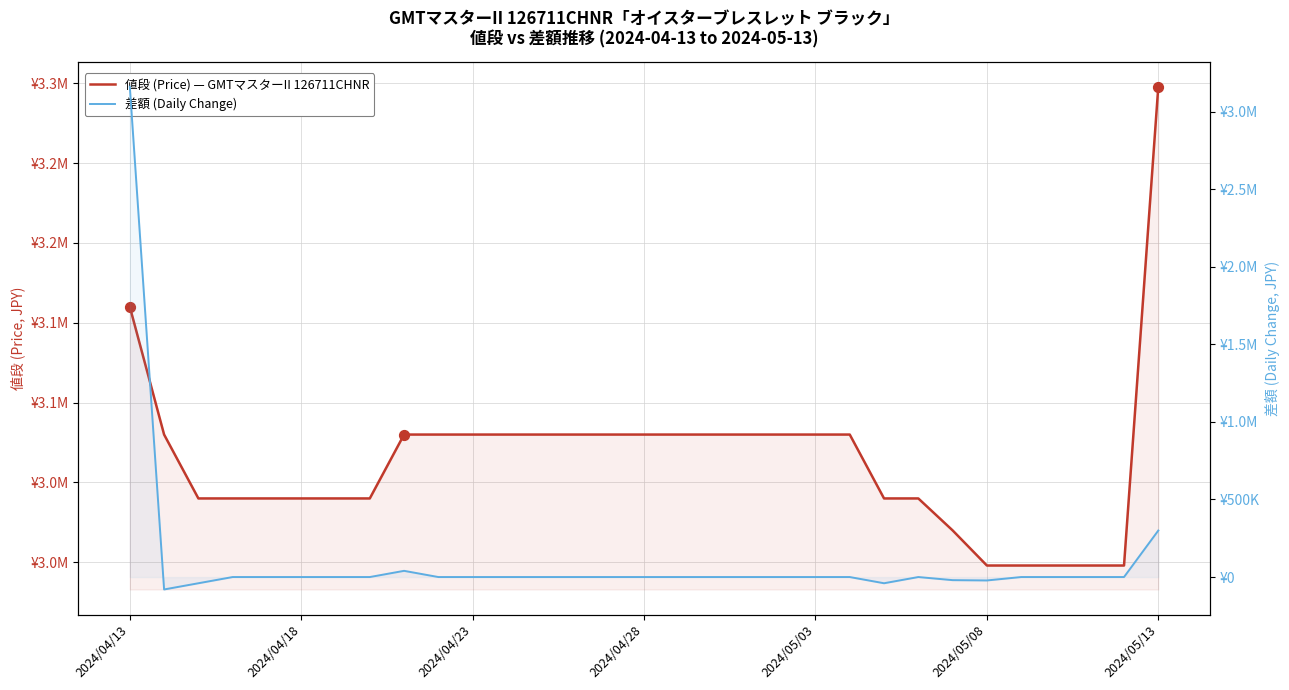

Is the value of 差額 (Daily Change) at 7 greater than the value of 値段 (Price) — GMTマスターII 126711CHNR at 26?

No